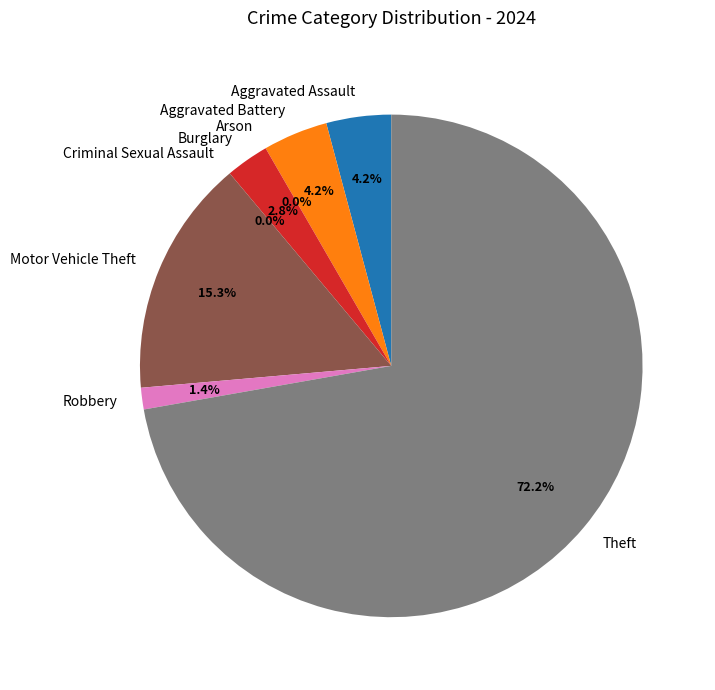

Is it true that Aggravated Battery is 1% of the pie?

False